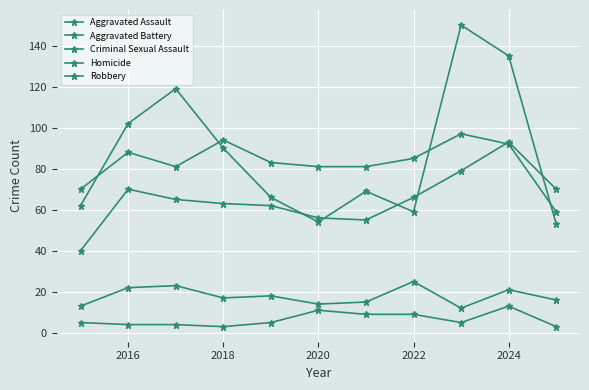

What is the maximum value for Homicide?

13